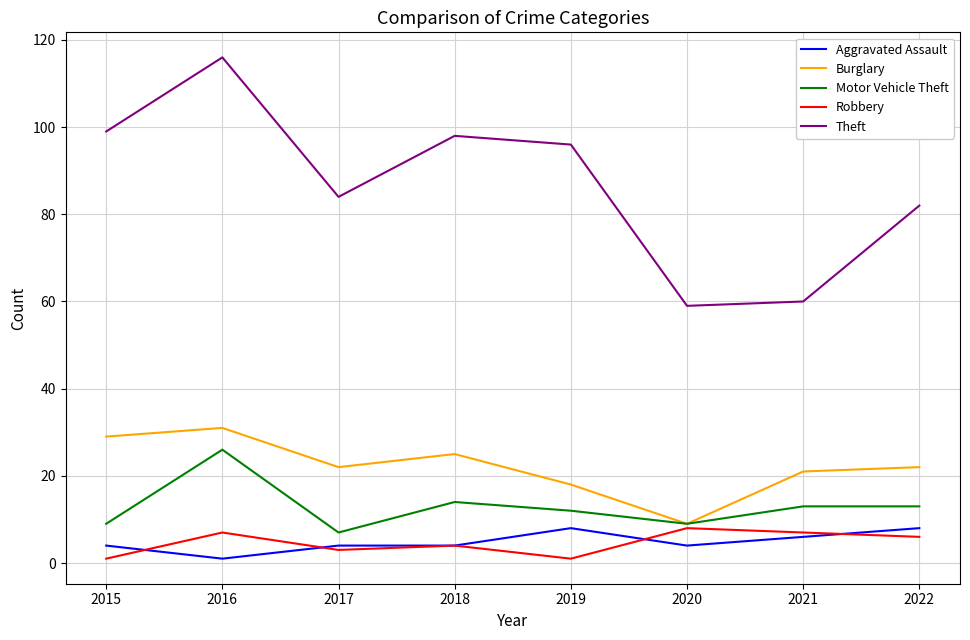

What is the lowest value of the Motor Vehicle Theft series?

7